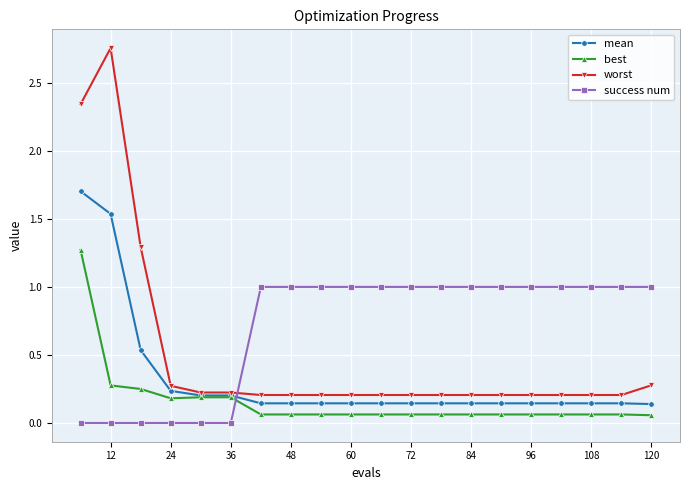

Count the number of data series in this chart.

4